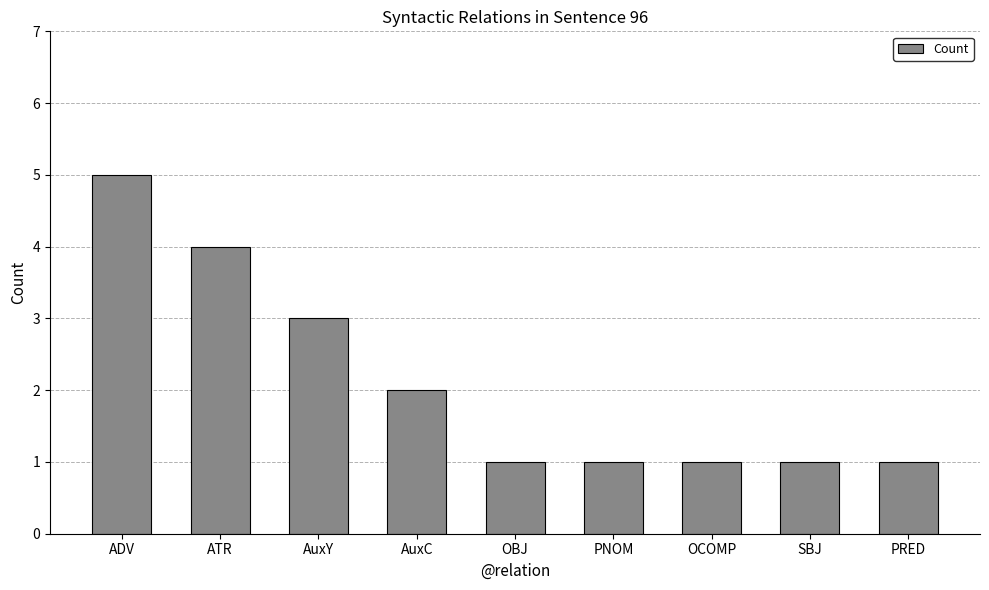

The value at ATR is 4. True or false?

True